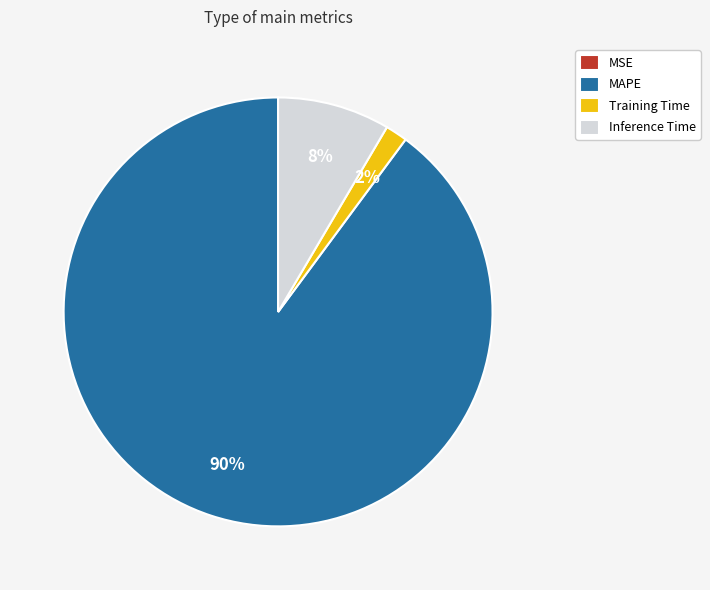

Which has a higher value, MAPE or Inference Time?

MAPE